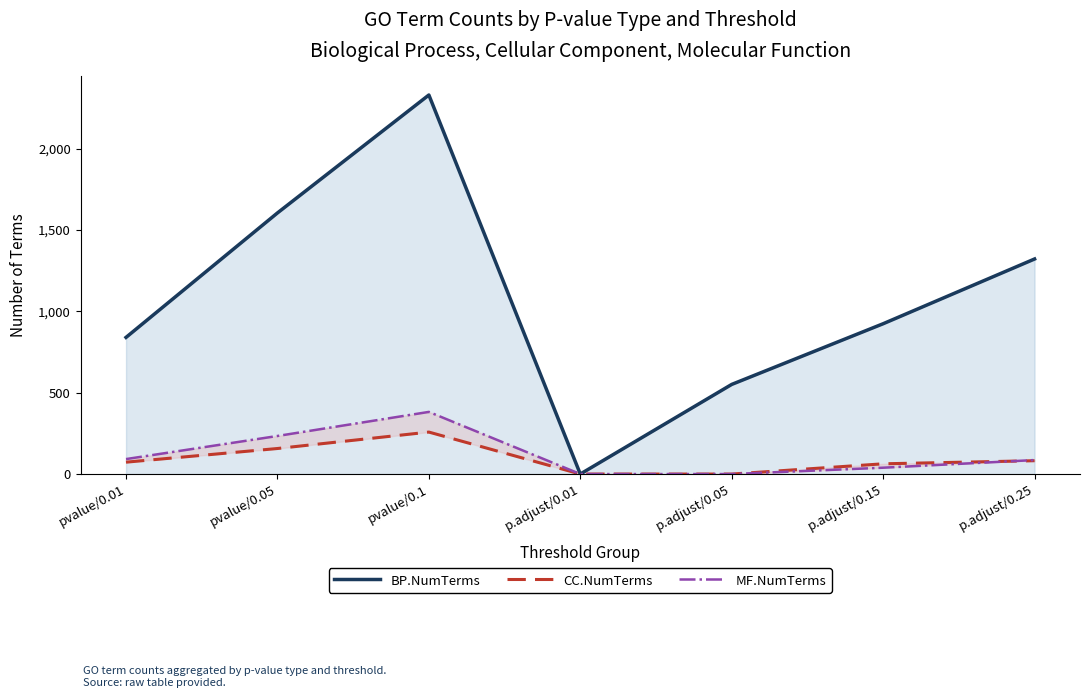

Reading left to right, what are all the values shown in this chart?

BP.NumTerms: 840	1605	2330	0	551	924	1322
CC.NumTerms: 73	157	258	0	0	63	82
MF.NumTerms: 92	234	382	0	0	39	86